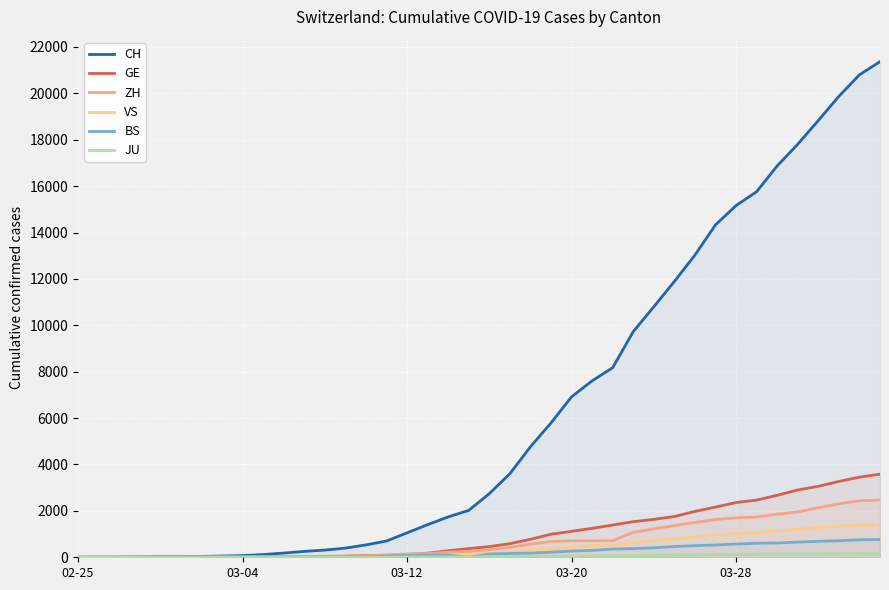

True or false: ZH and JU cross at least once.

False